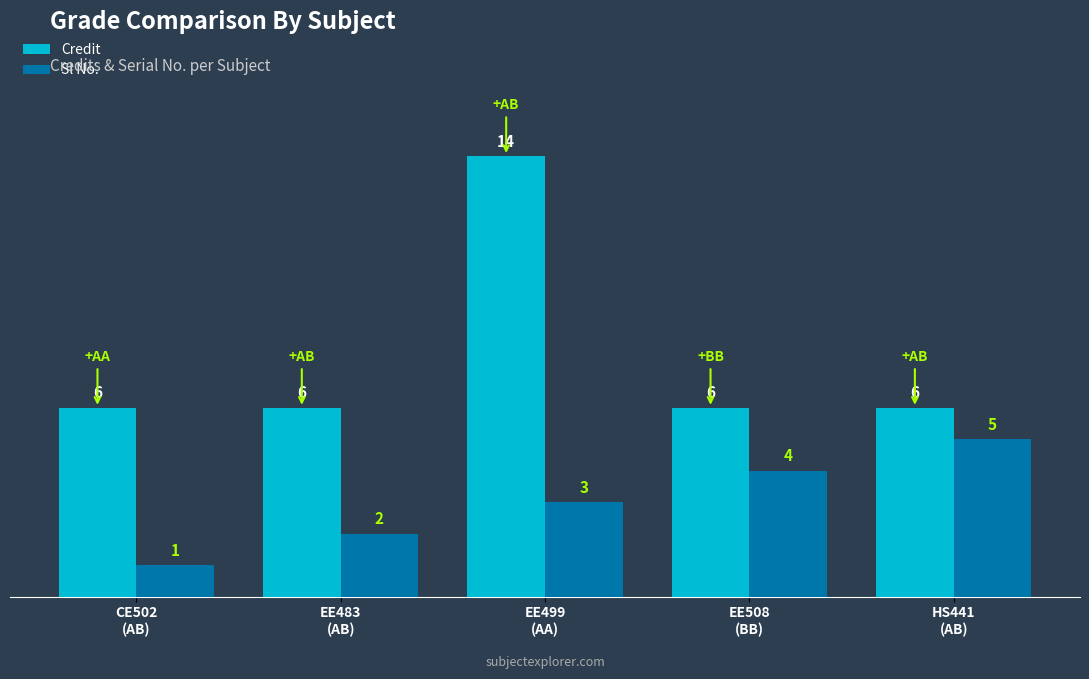

What is the average value of the Credit series?

8